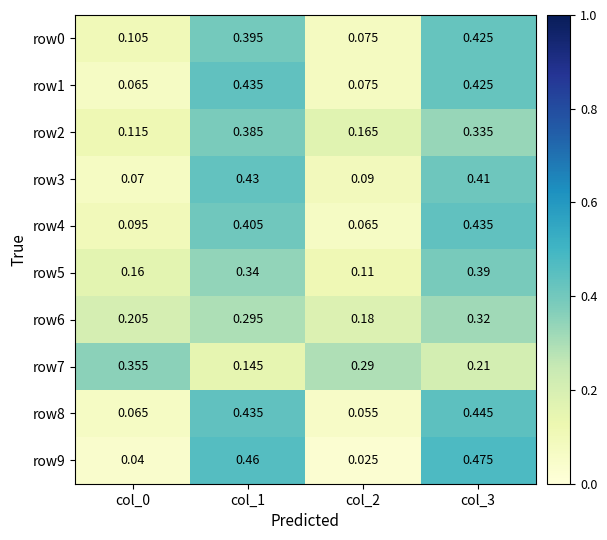

Is the value of row5 at col_1 greater than the value of row9 at col_1?

No